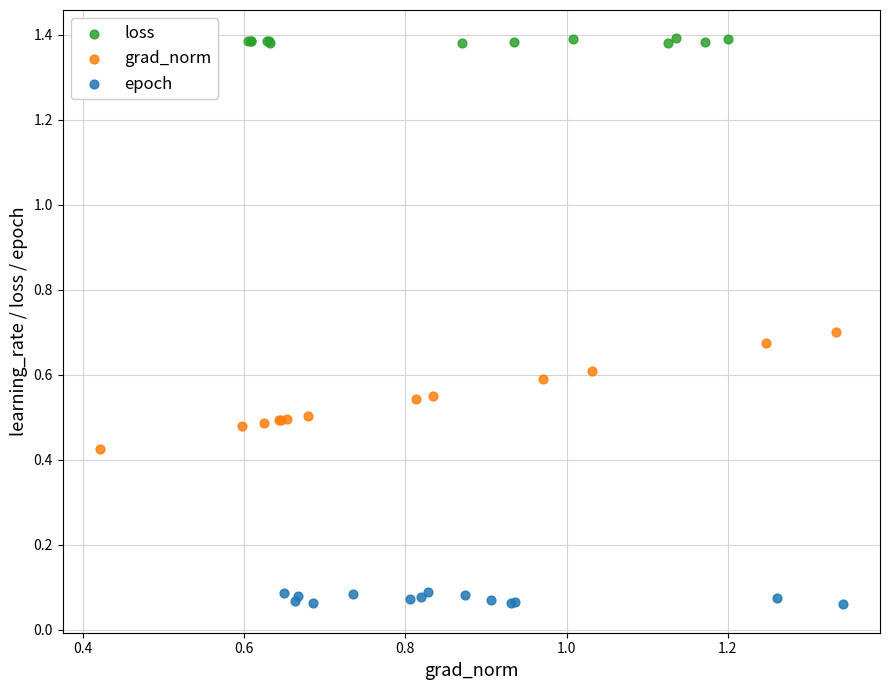

Which series reaches the minimum Y coordinate?

epoch